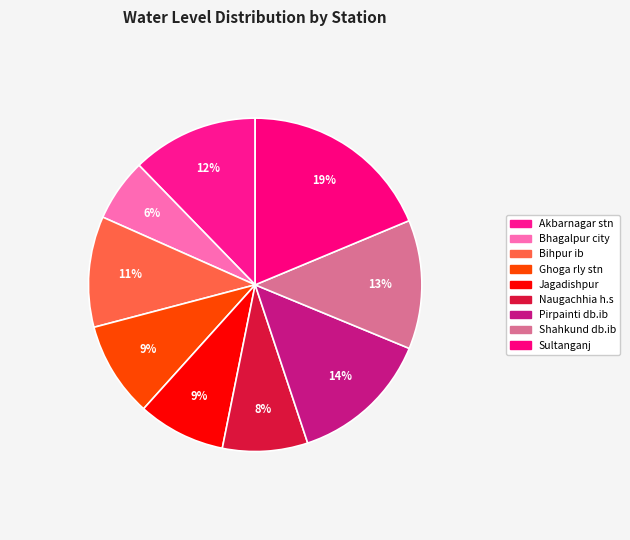

Count the number of slices in the pie.

9